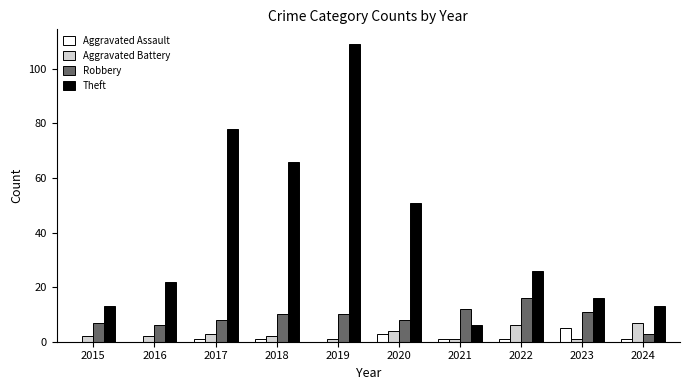

Are the bars horizontal?

No